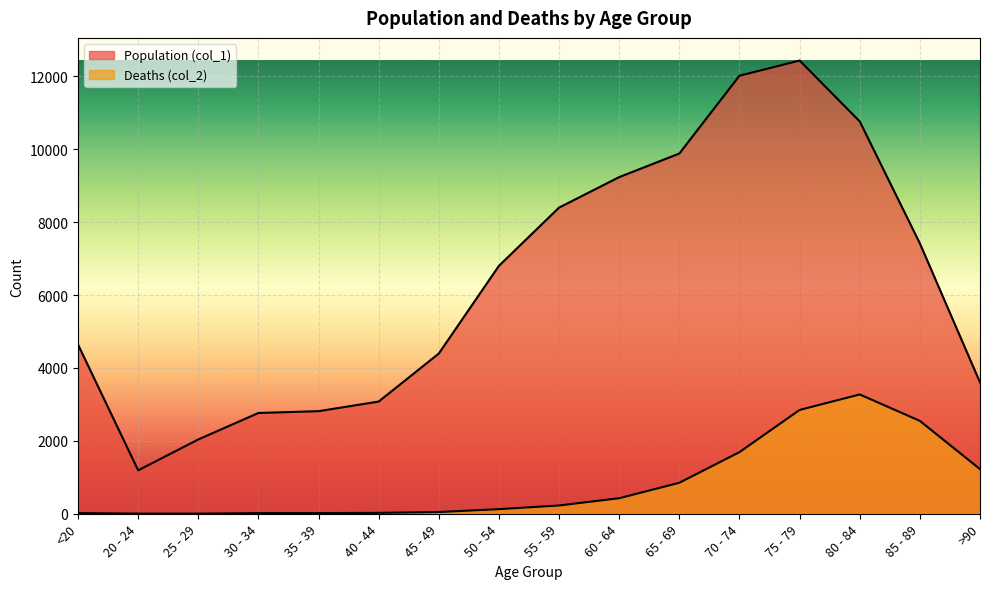

What are all the series names shown in the legend?

Population (col_1), Deaths (col_2)